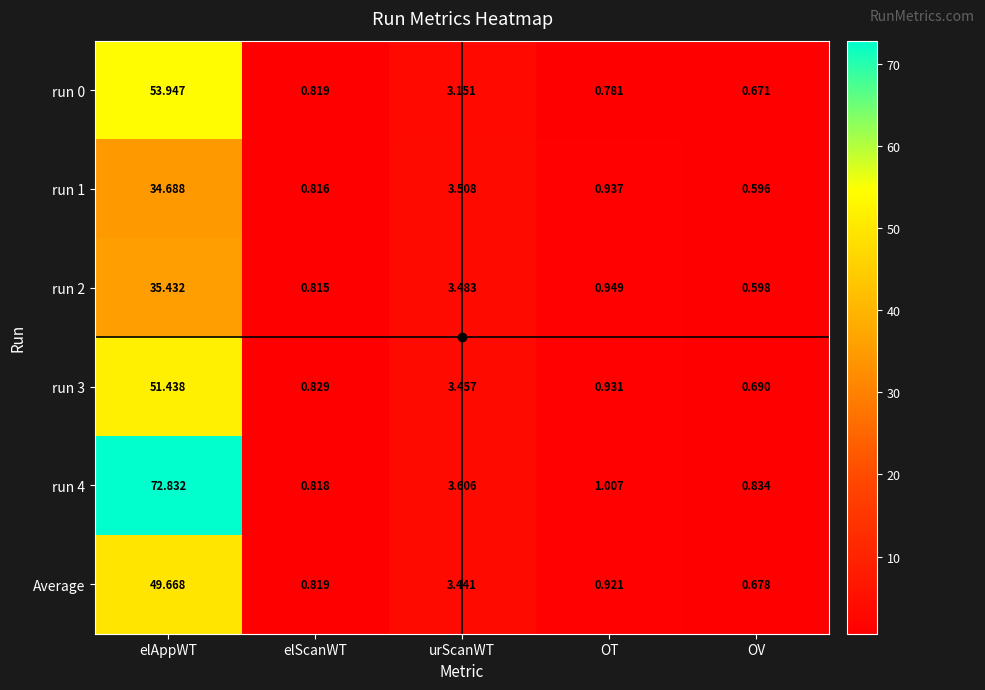

Where is run 1 nearest to the value 17?

urScanWT